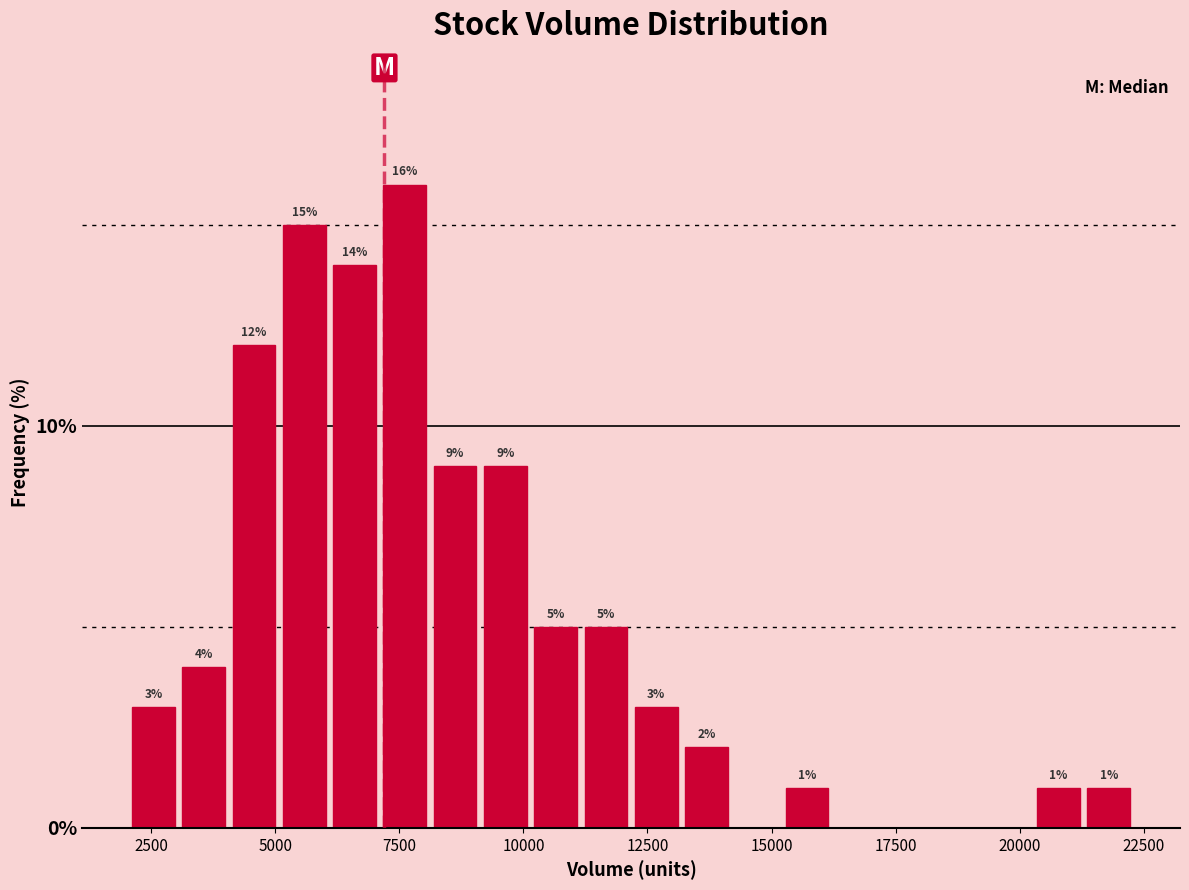

Read against the x-axis, roughly where is the centre of the tallest bar?

7500